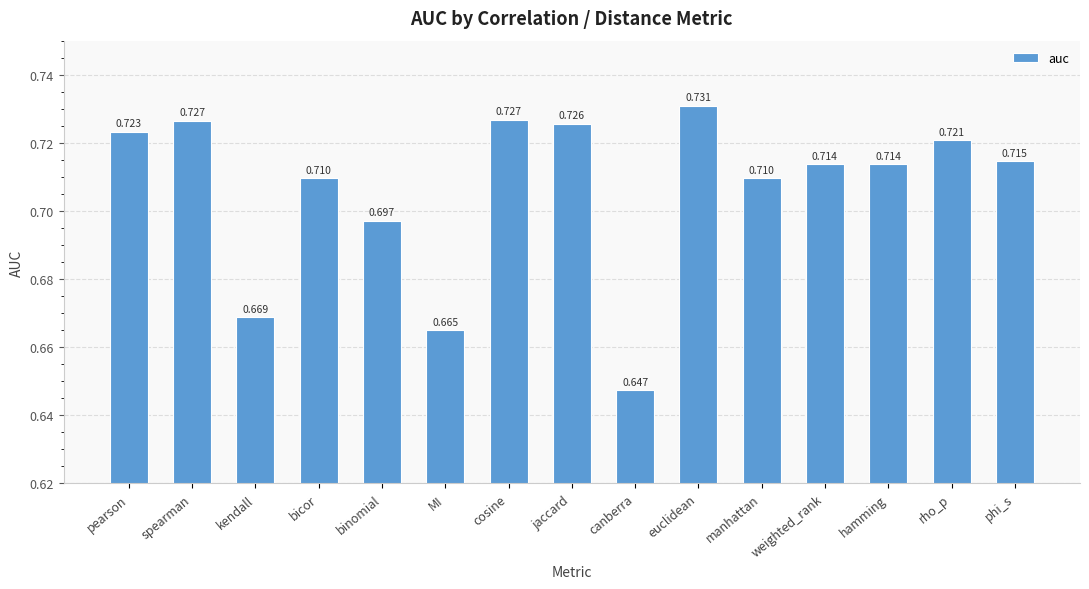

What is the difference between the maximum and minimum values?

0.1